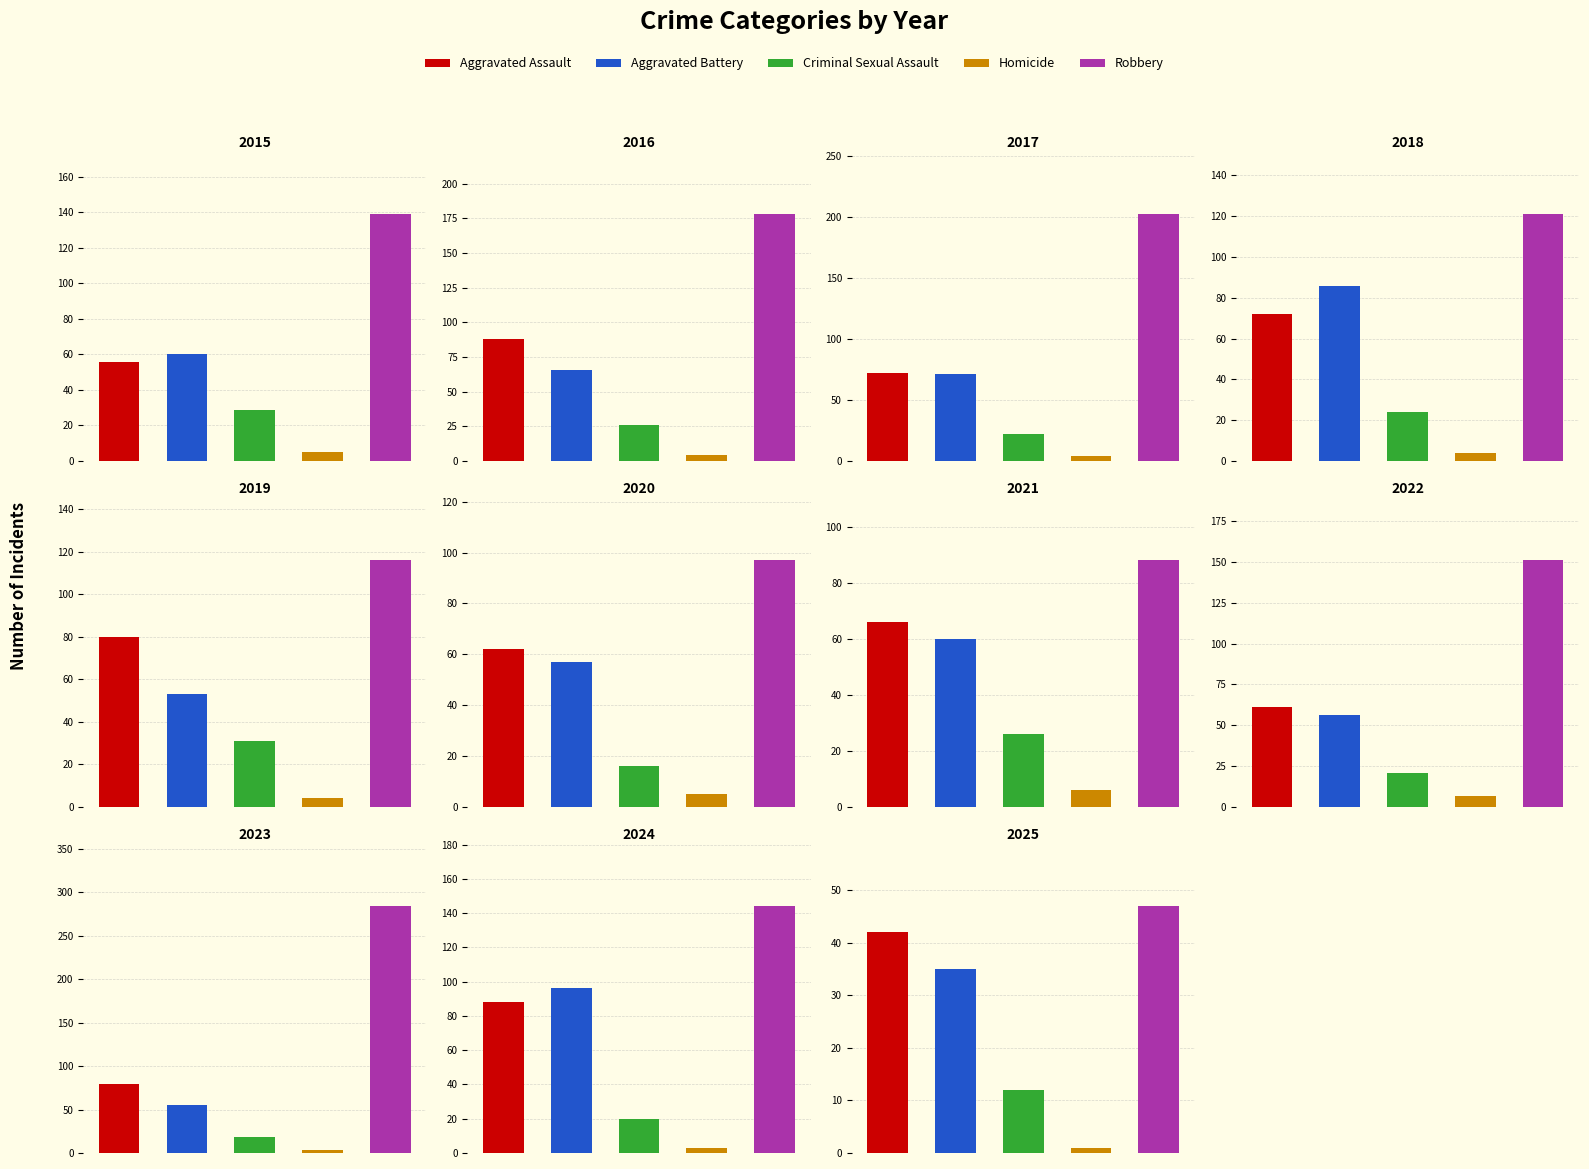

How many Criminal Sexual Assault values are between 18 and 26?

7